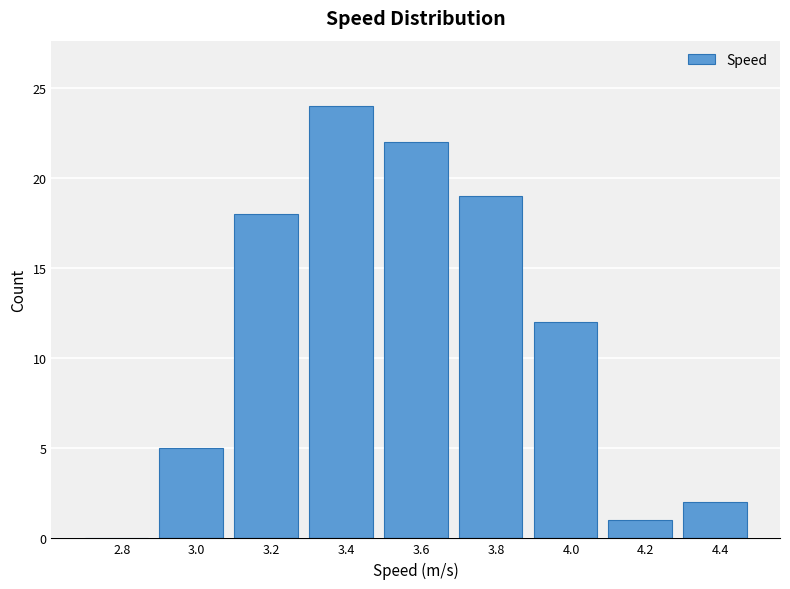

Reading right to left, transcribe all the data shown in this chart.

4.4=2	4.2=1	4.0=12	3.8=19	3.6=22	3.4=24	3.2=18	3.0=5	2.8=0